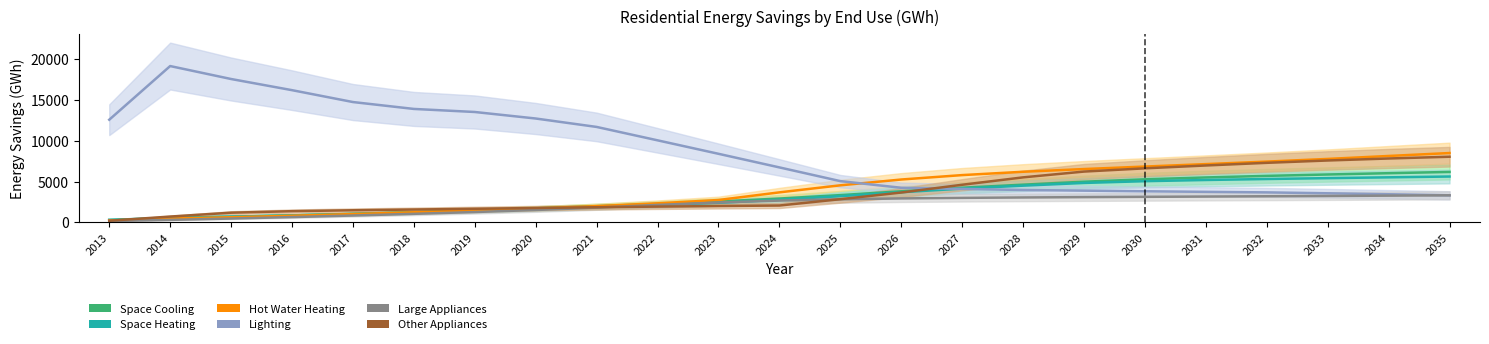

How many distinct data groups are displayed?

6